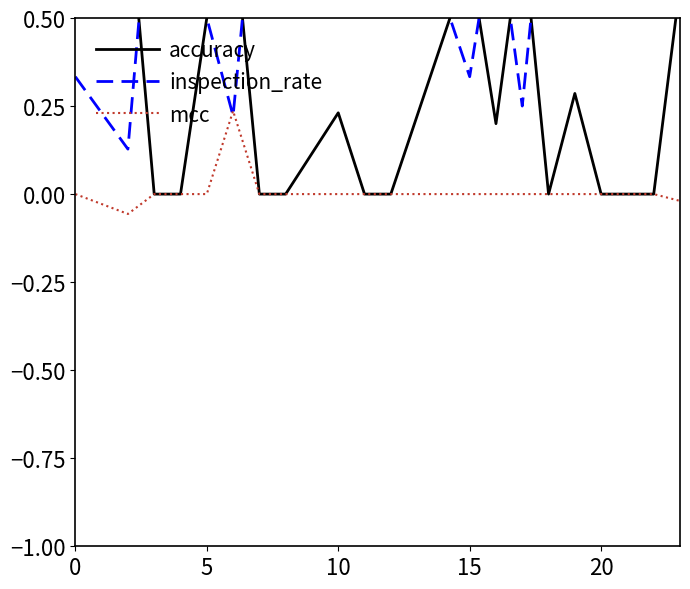

Is the value of accuracy at 12 greater than the value of inspection_rate at 7?

No